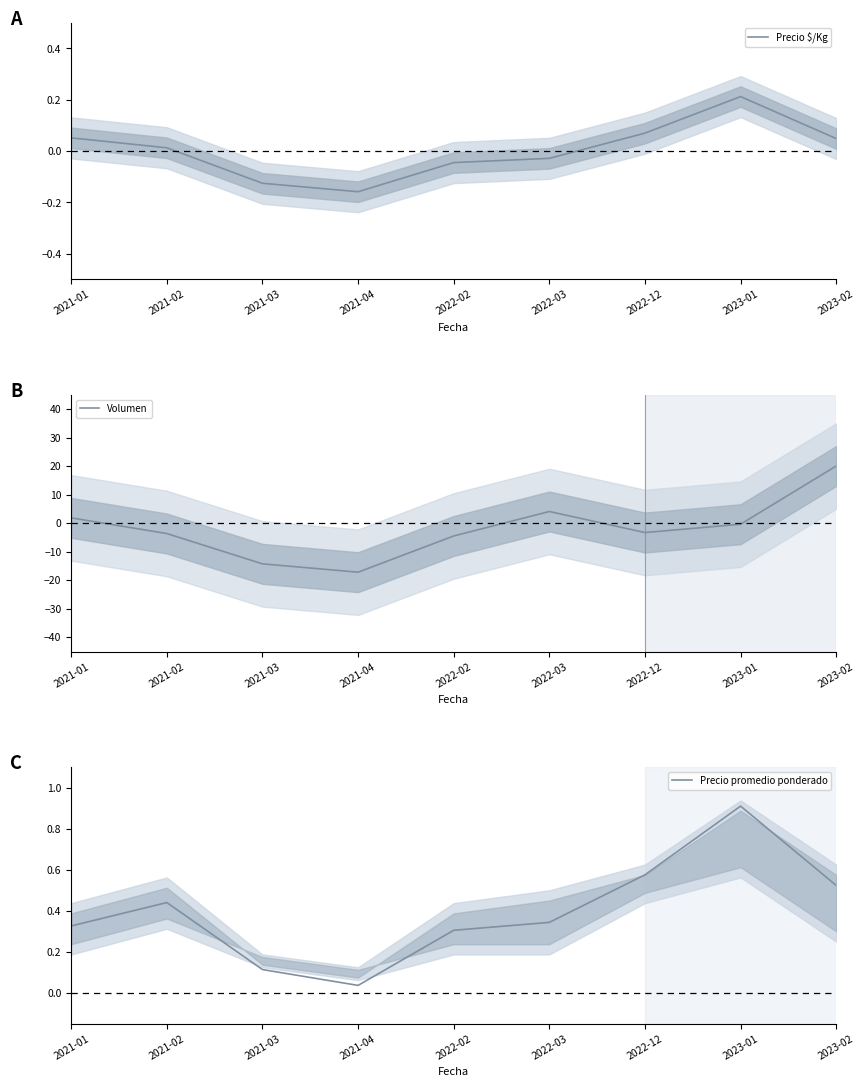

Reading right to left, list all the values displayed in this chart.

Precio $/Kg: 0.0	0.2	0.1	-0.0	-0.0	-0.2	-0.1	0.0	0.1
Volumen: 20.1	-0.3	-3.3	4.1	-4.5	-17.2	-14.2	-3.6	1.9
Precio promedio ponderado: 0.5	0.9	0.6	0.3	0.3	0.0	0.1	0.4	0.3